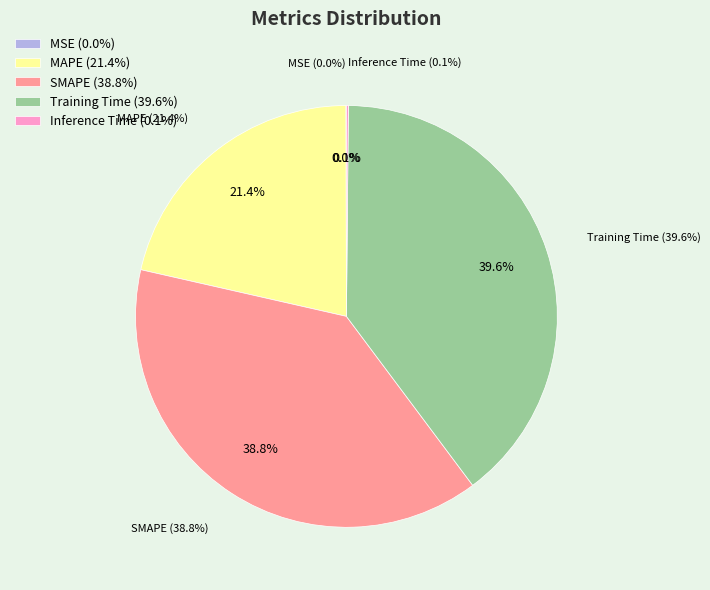

How many slices are in this pie chart?

5